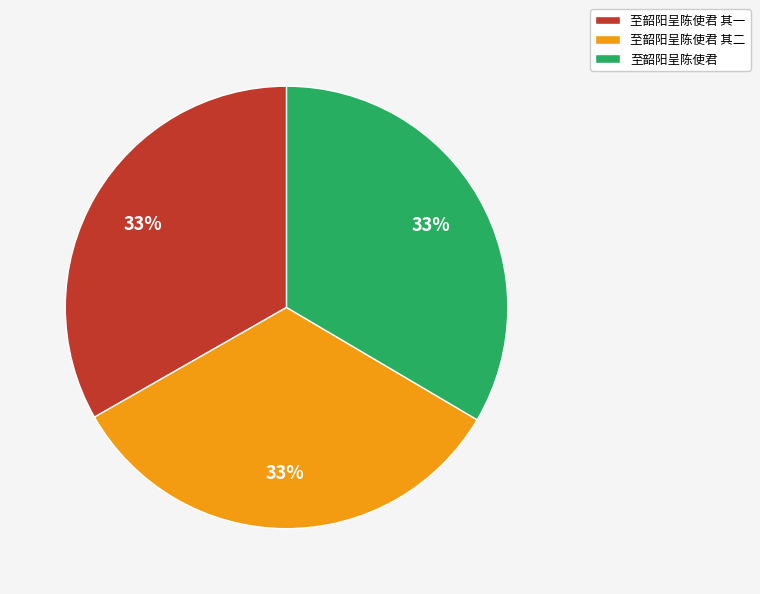

Is it true that 至韶阳呈陈使君 is 44% of the pie?

False